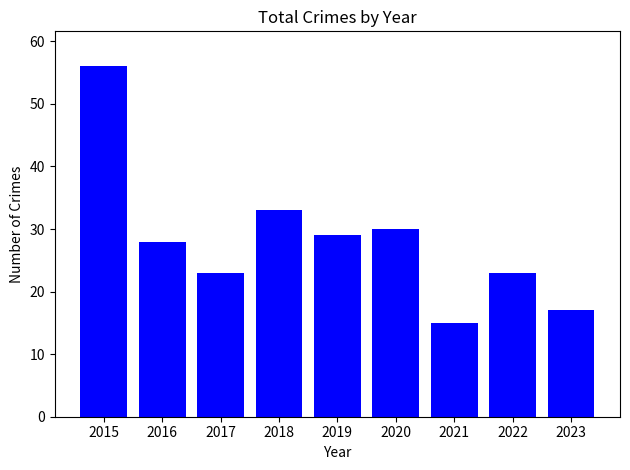

Approximately how many times larger is the value at 2020 compared to 2022?

1.3